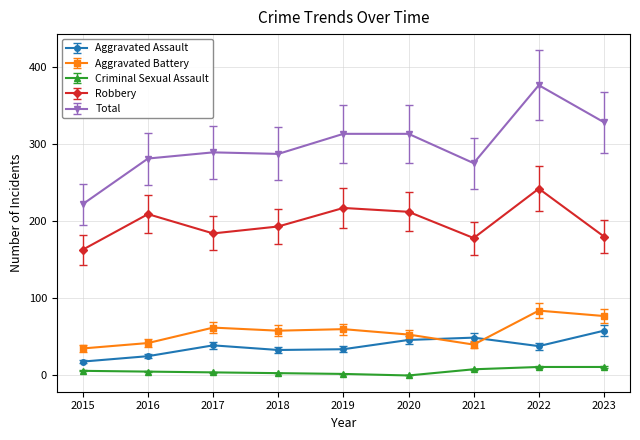

How many interior local valleys does the Aggravated Assault series have?

2